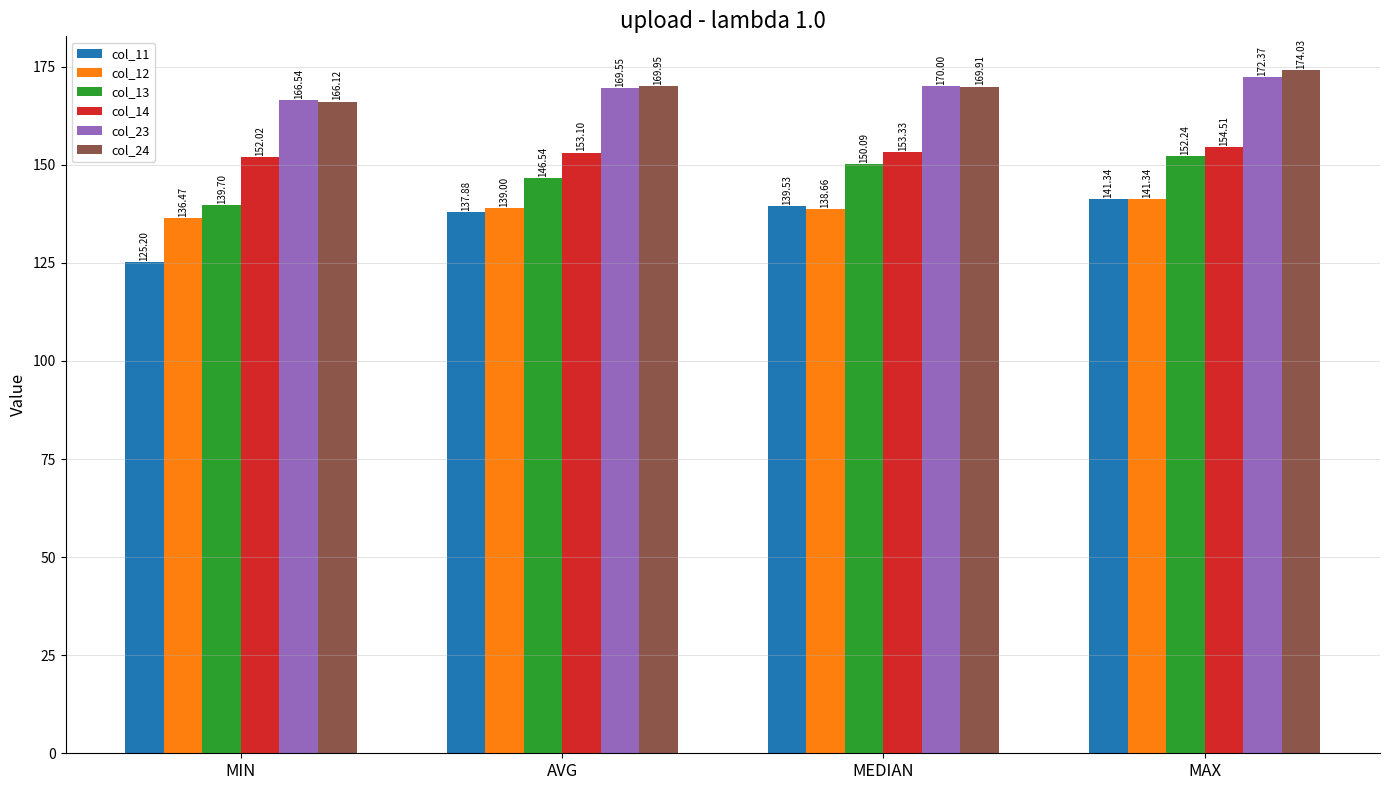

Which category has the highest value across all series?

MAX